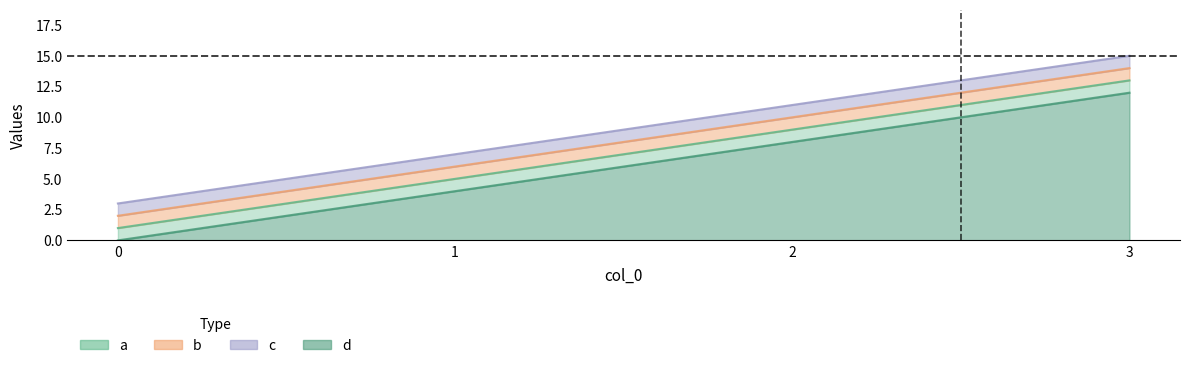

True or false: d has more than 2 points higher than both neighbors.

False